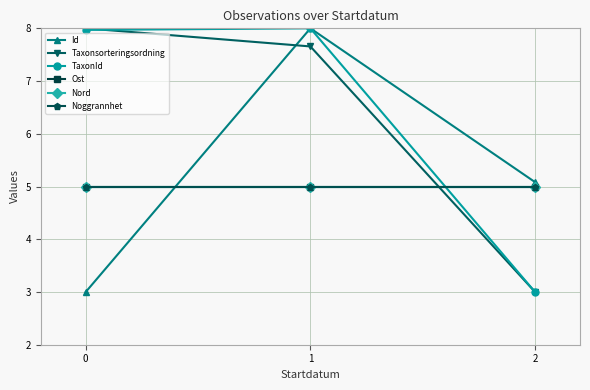

Does the chart have visible grid lines?

Yes